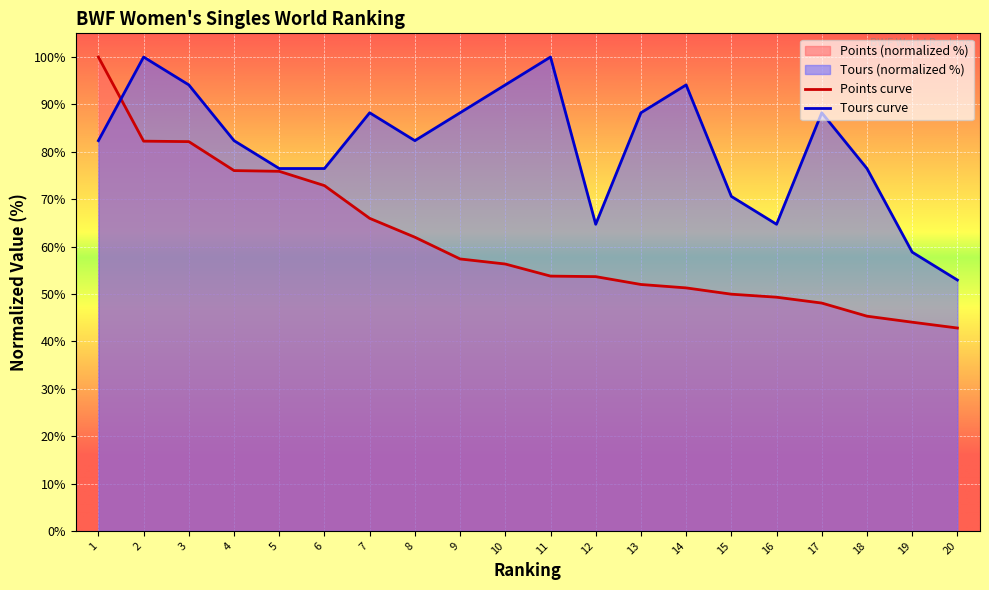

In Tour, how many points are lower than both neighbors (excluding endpoints)?

3